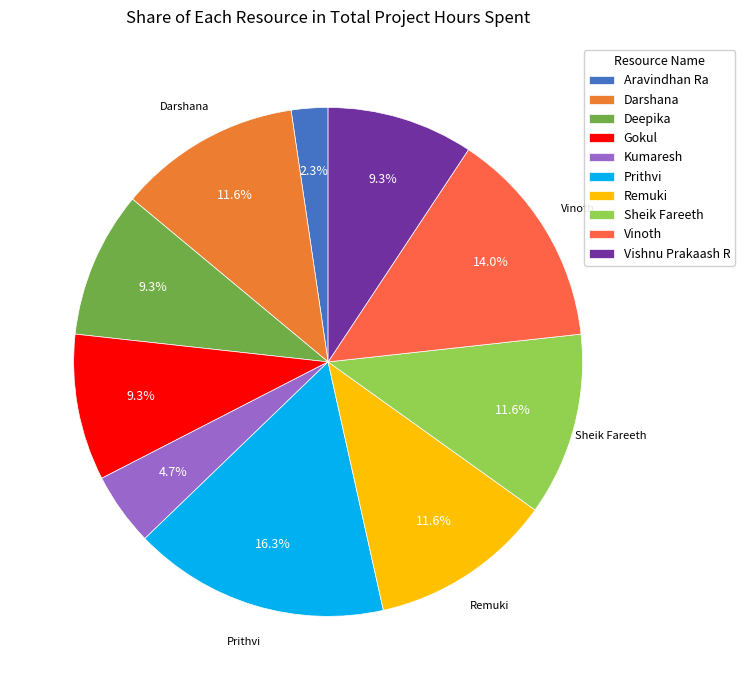

What is the change in value from Deepika to Kumaresh?

-2